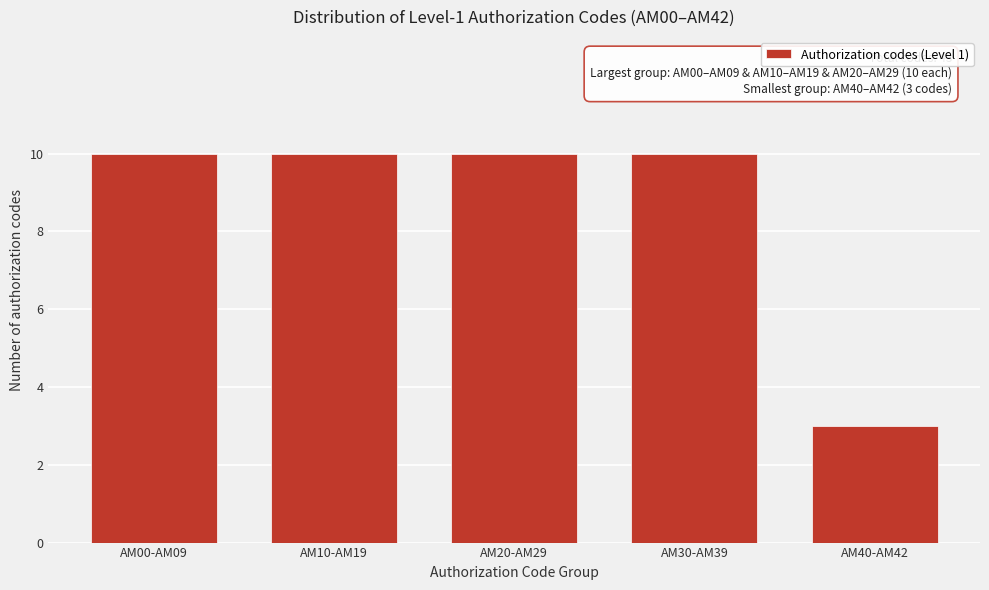

Reading left to right, list all the values displayed in this chart.

AM00-AM09=10	AM10-AM19=10	AM20-AM29=10	AM30-AM39=10	AM40-AM42=3